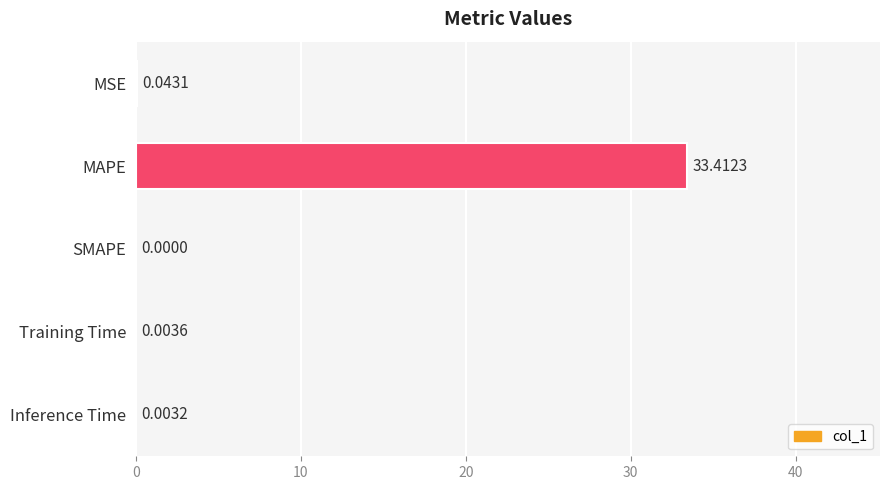

What is the sum of all values?

33.5